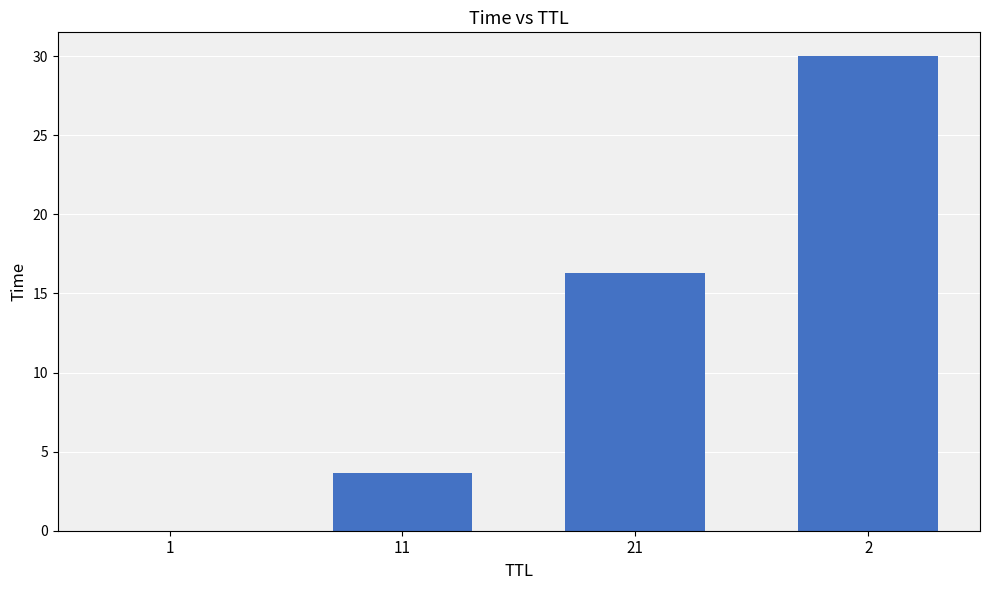

What is the difference between the values at 11 and 1?

3.6